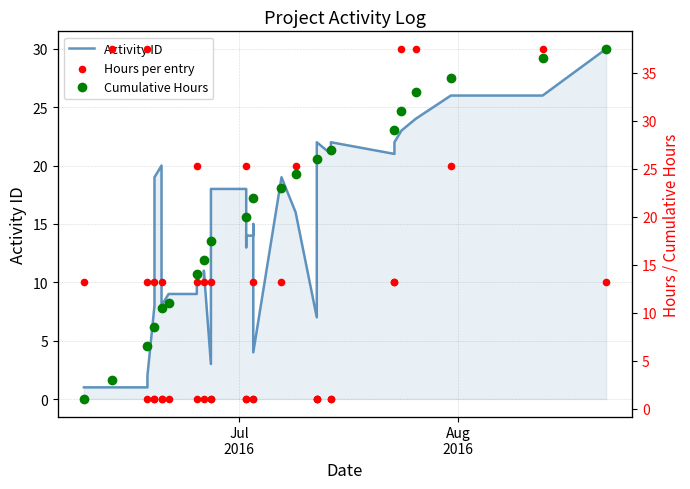

At how many categories does at least one series exceed 11?

22